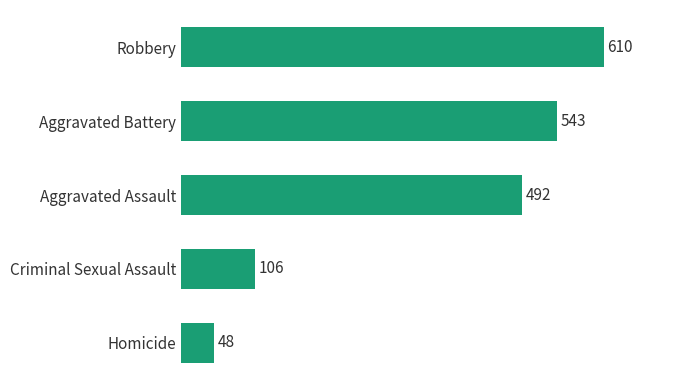

Is it true that the value at Homicide is 48?

True